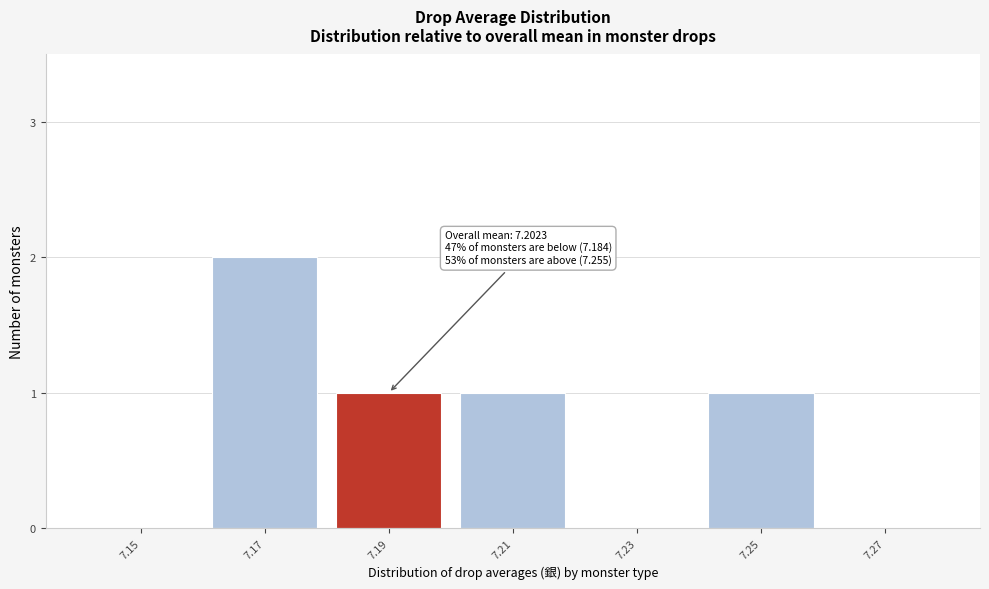

Reading left to right, list all the values displayed in this chart.

7.15=0	7.17=2	7.19=1	7.21=1	7.23=0	7.25=1	7.27=0